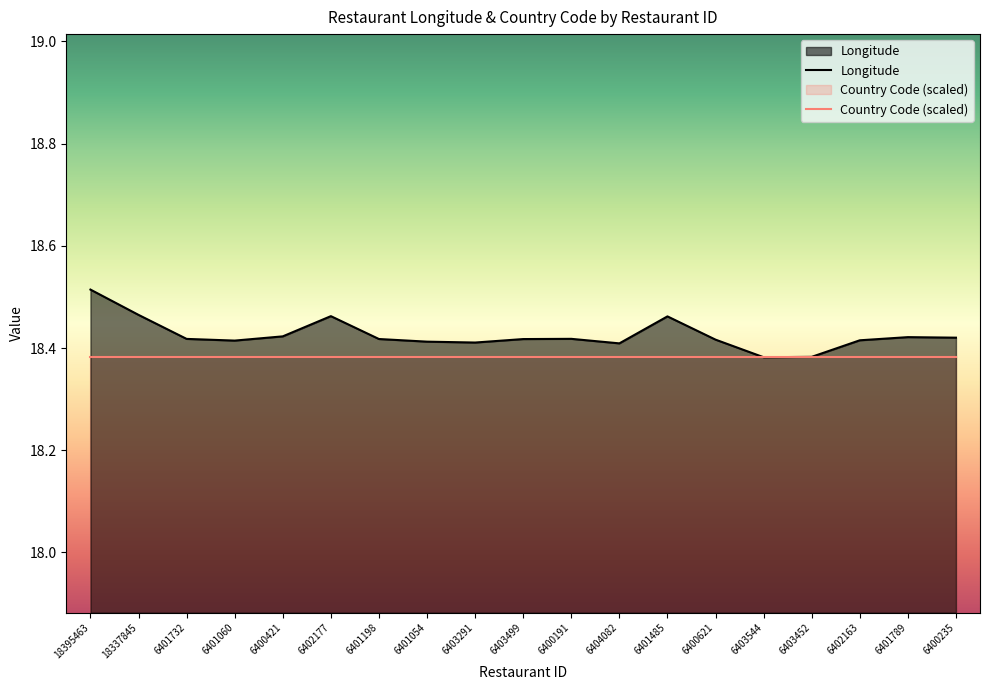

At which category does the data reach its first local peak?

6402177